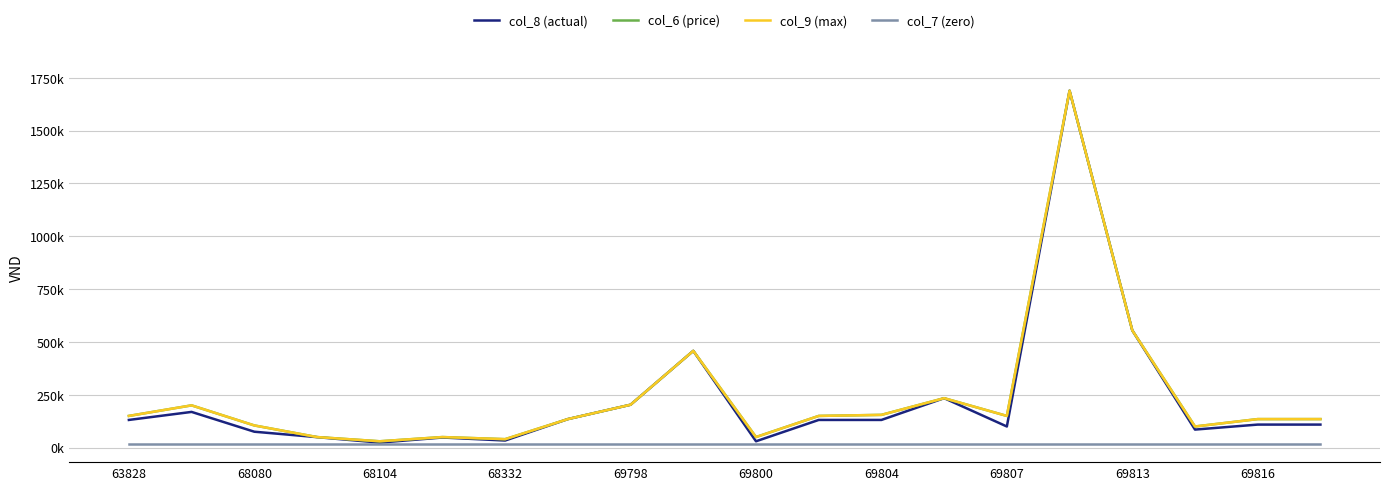

At how many categories does at least one series exceed 1436906?

1